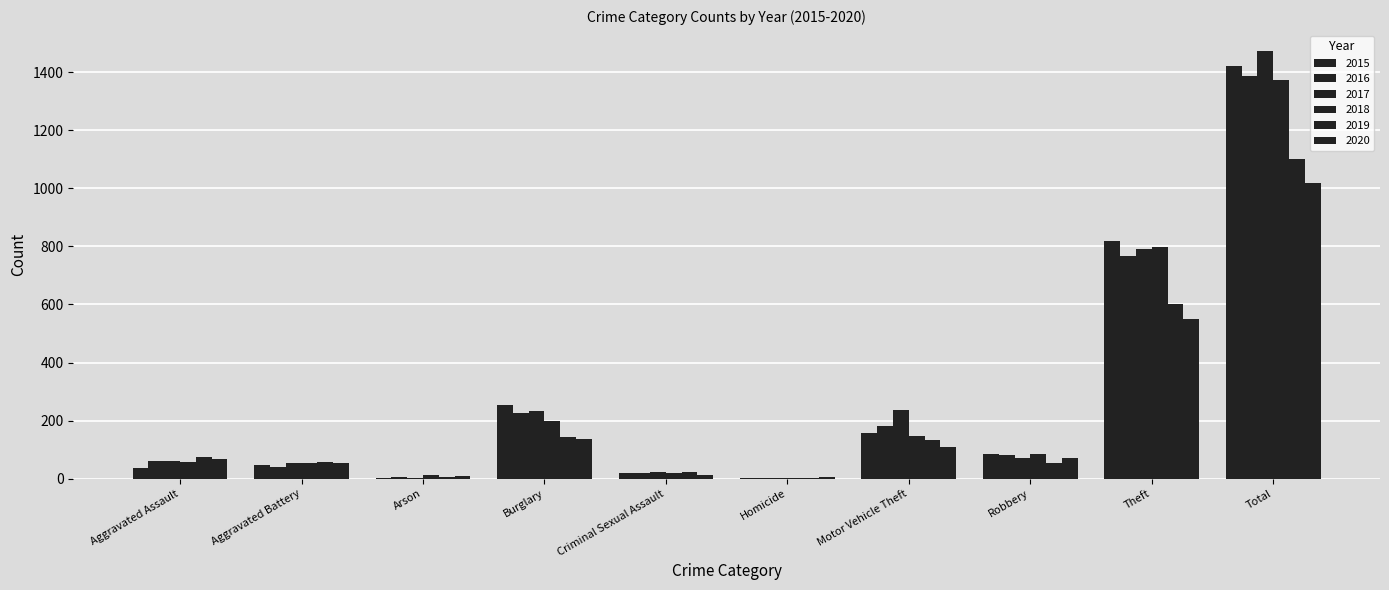

Which series has the largest total across all categories?

2017